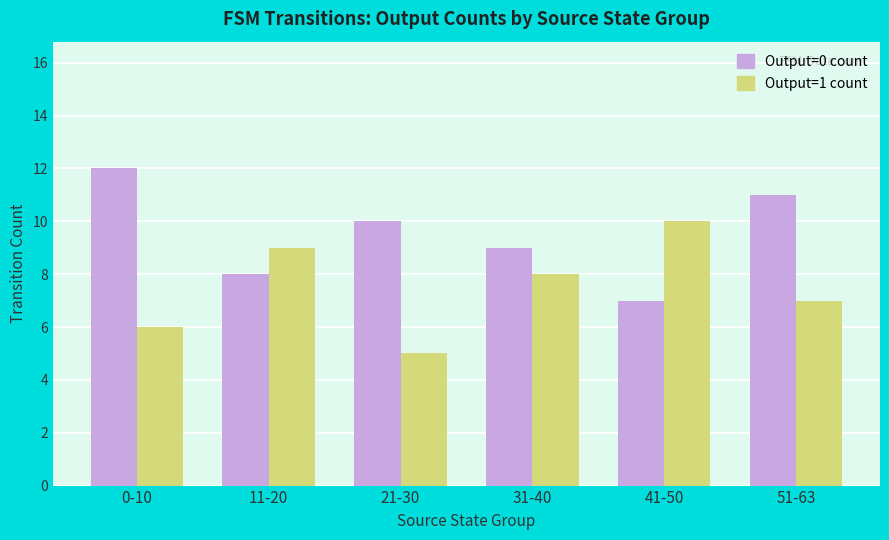

How many groups of bars are there?

6